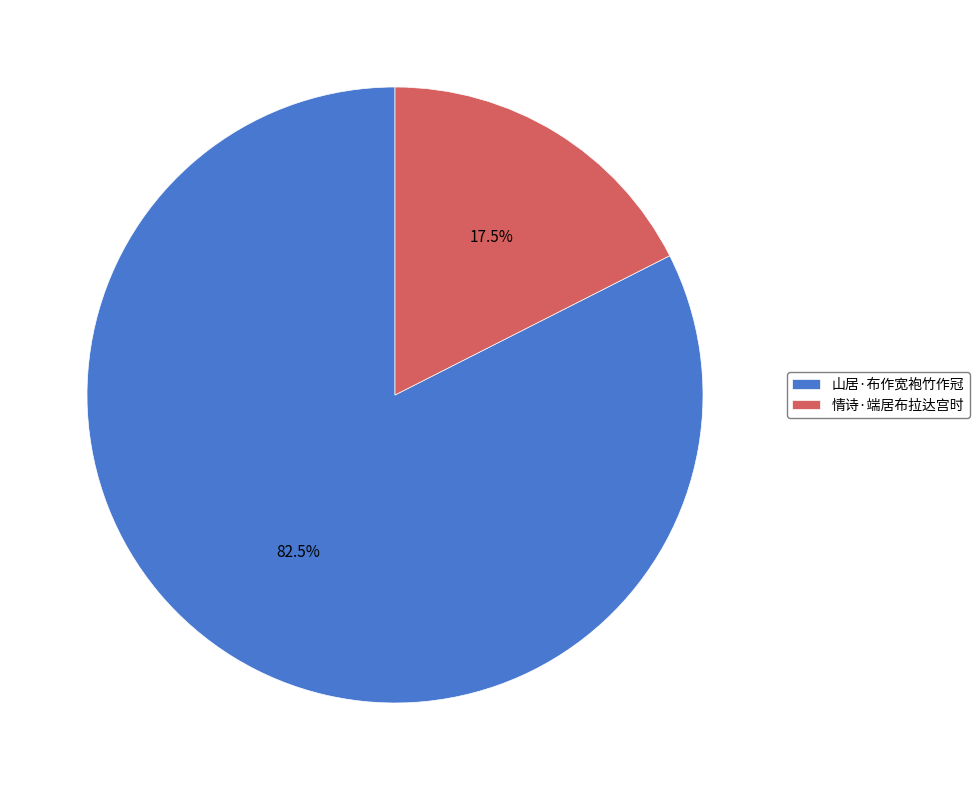

Which category accounts for the majority?

山居·布作宽袍竹作冠